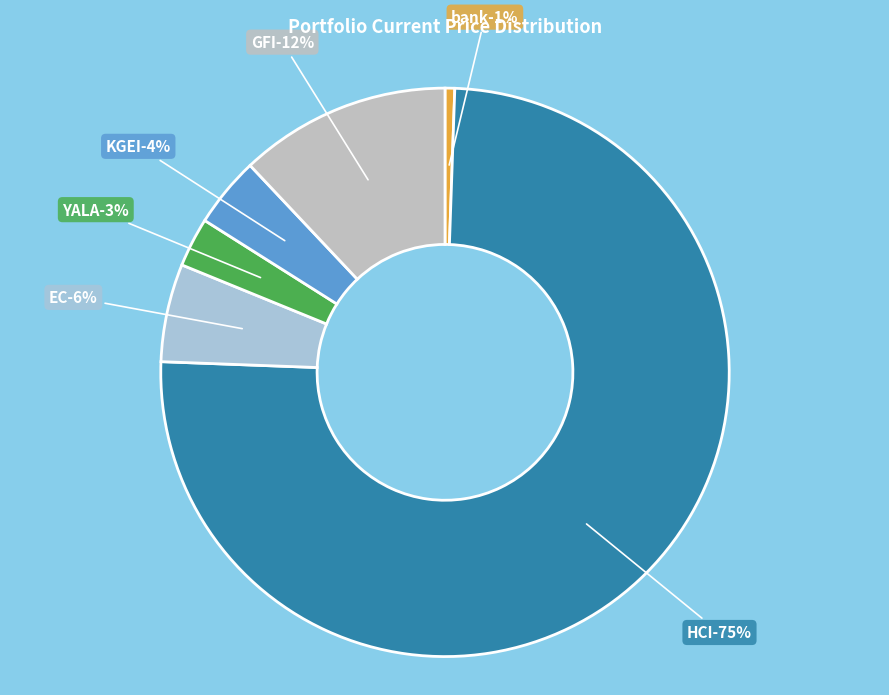

To the nearest percent, what percentage of the pie is bank?

1%